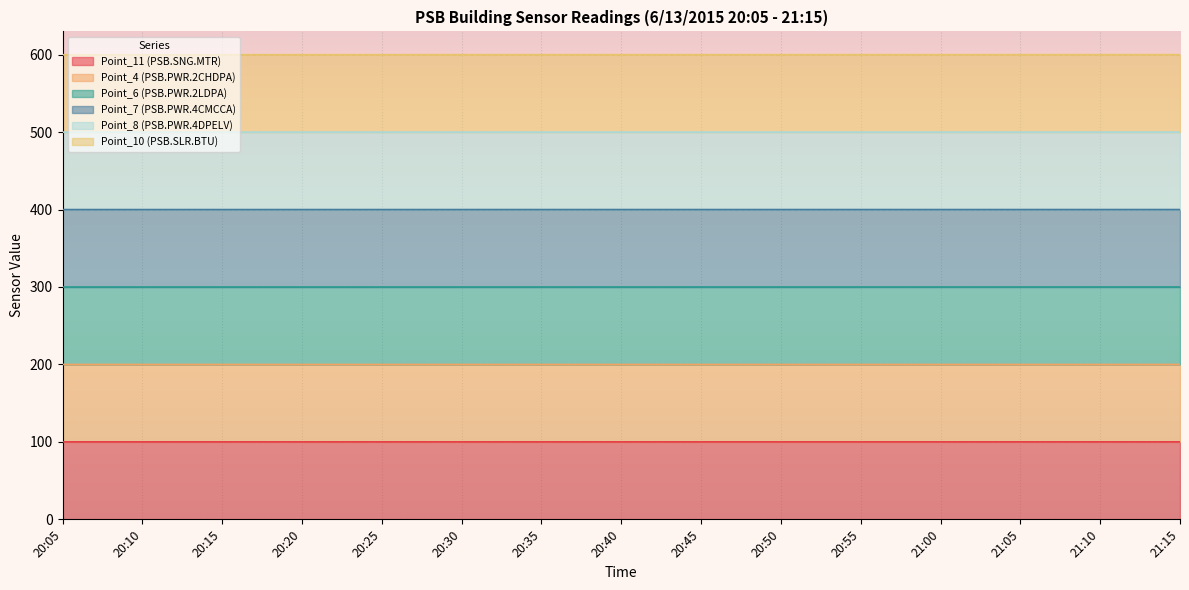

What is the label of the 5th point from the left?

20:25